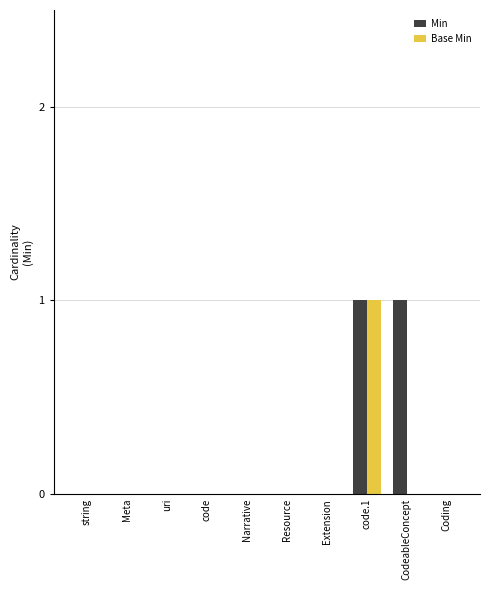

What are all the series names shown in the legend?

Min, Base Min